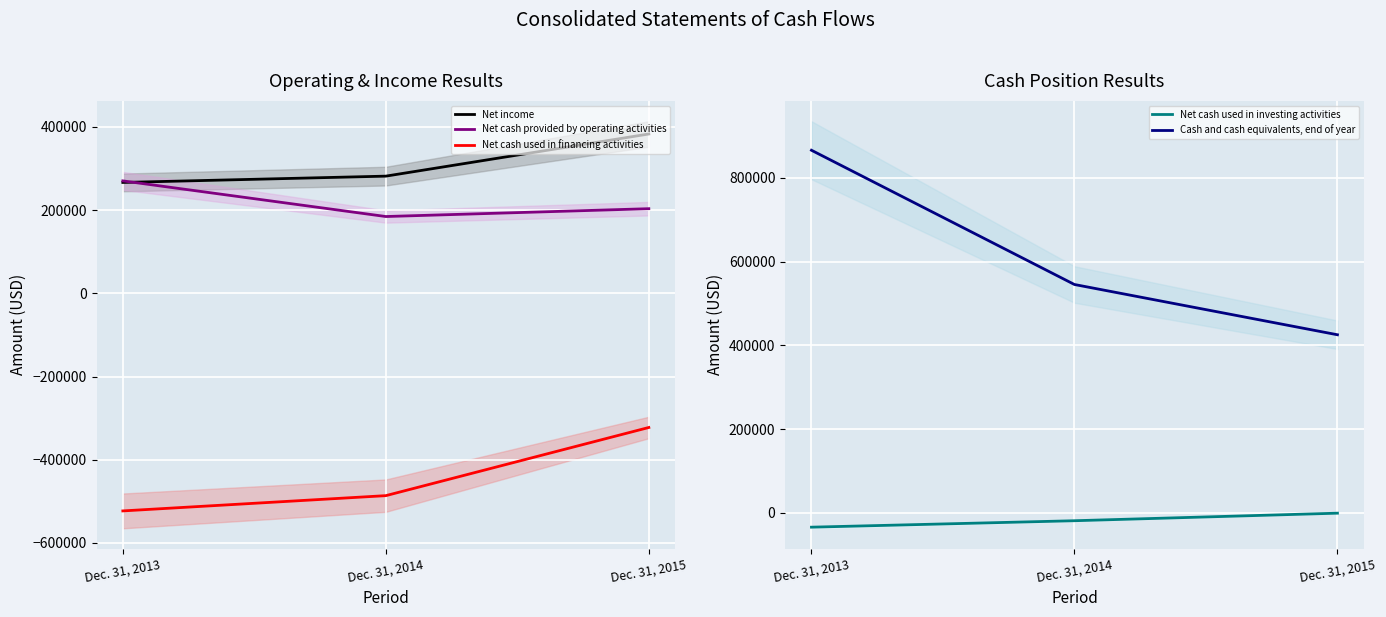

What is the value of the Net cash used in investing activities point at the 1st from the left?

-34477